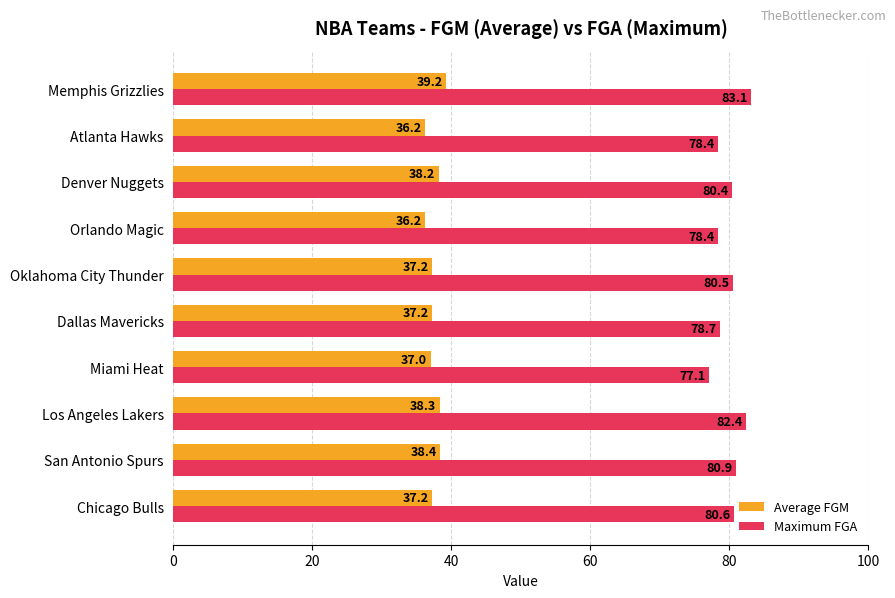

Where is Average FGM nearest to the value 37?

Miami Heat